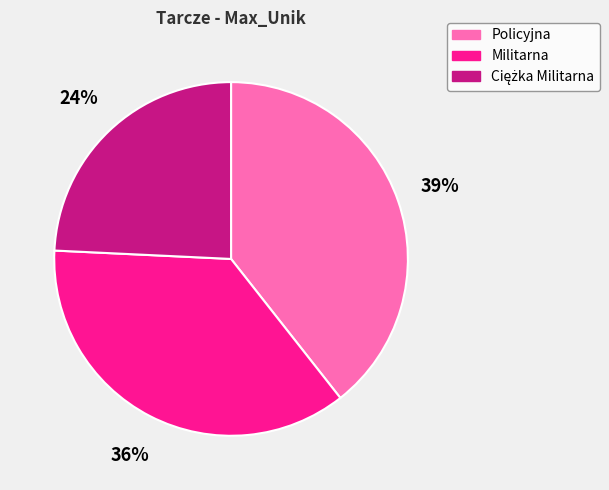

What is the largest slice in the pie chart?

Policyjna